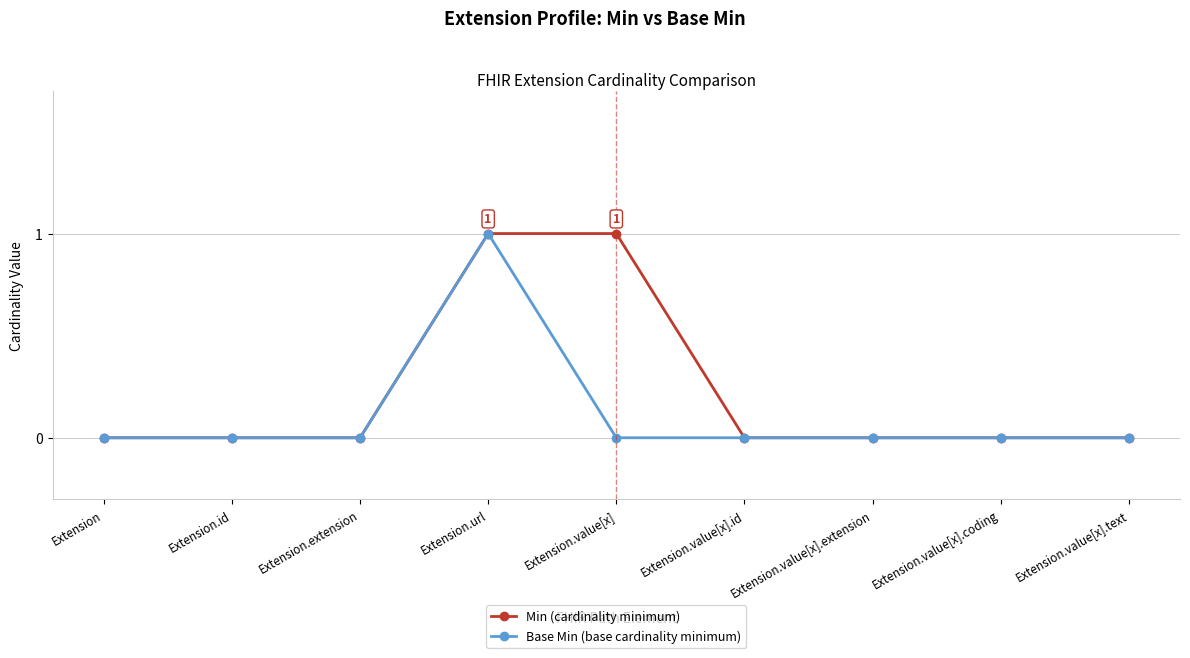

True or false: Base Min (base cardinality minimum) has more than 0 points higher than both neighbors.

True